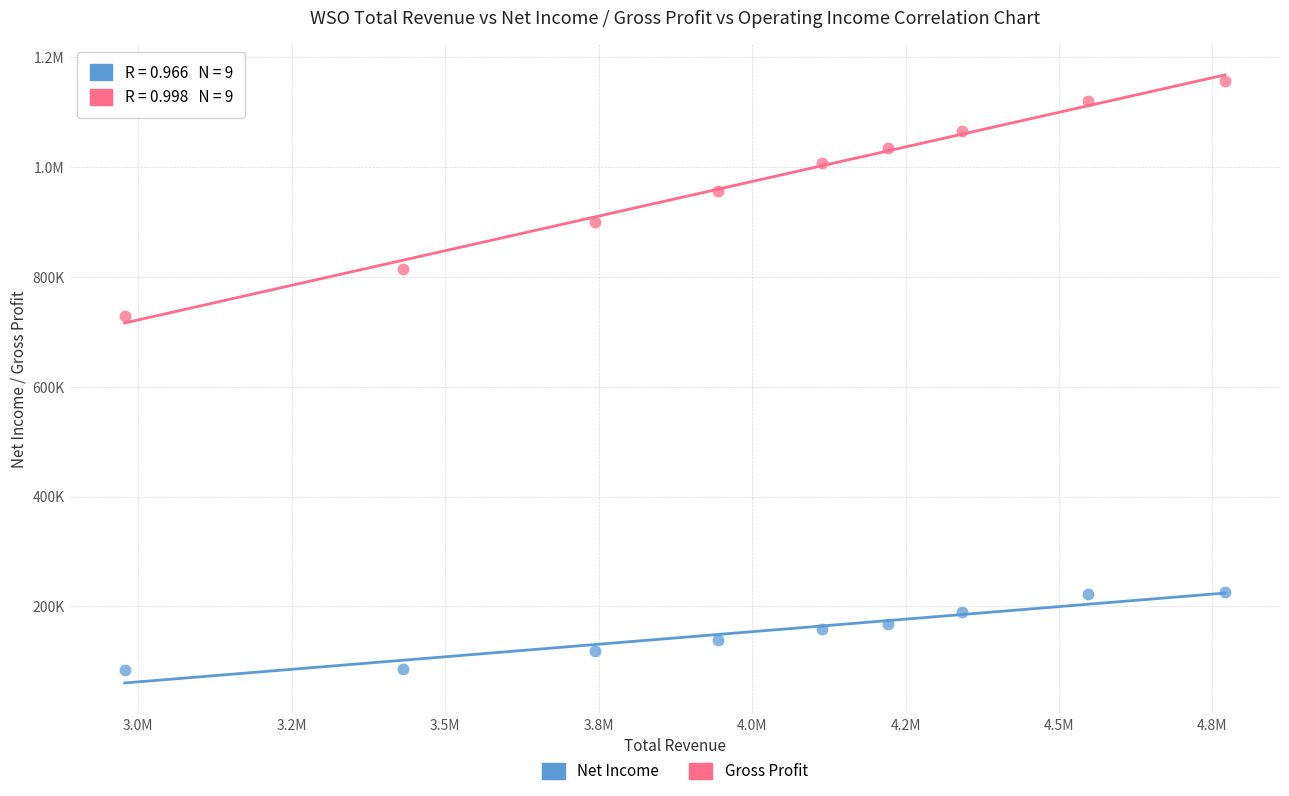

What are all the series names shown in the legend?

Net Income, Gross Profit